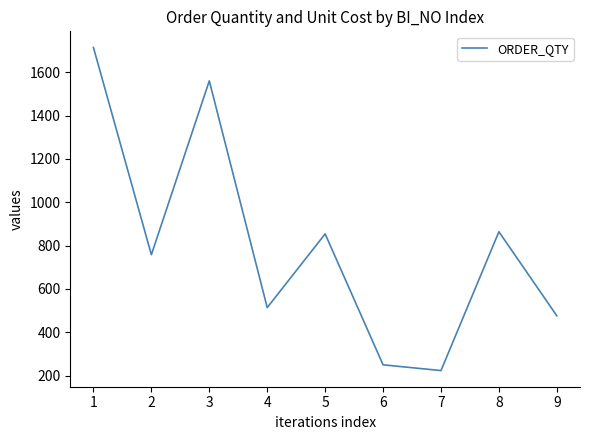

How many interior local peaks (higher than both neighbors) does the data have?

3